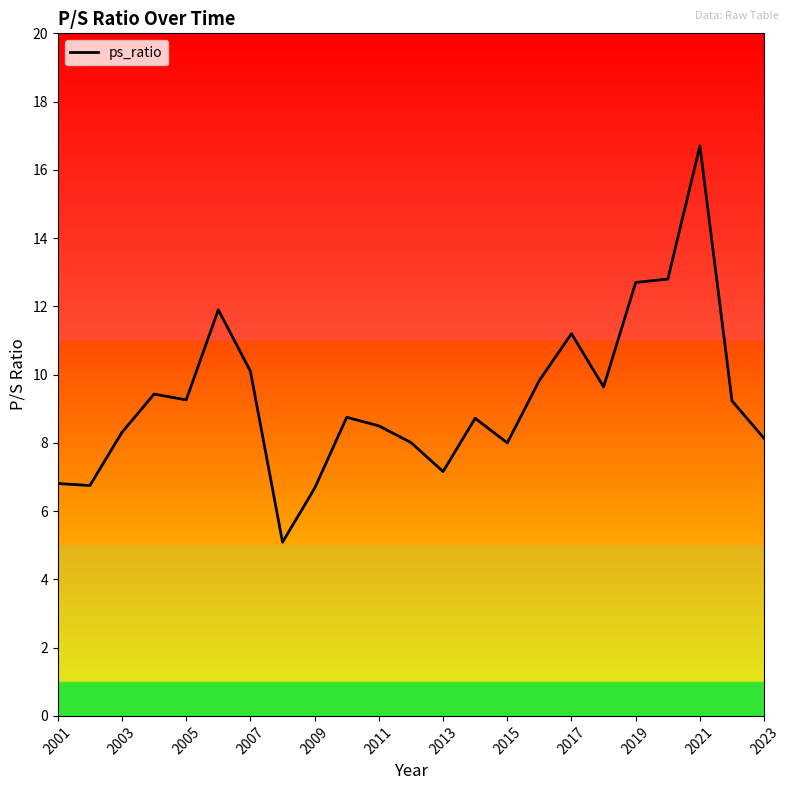

What is the smallest value displayed?

5.1